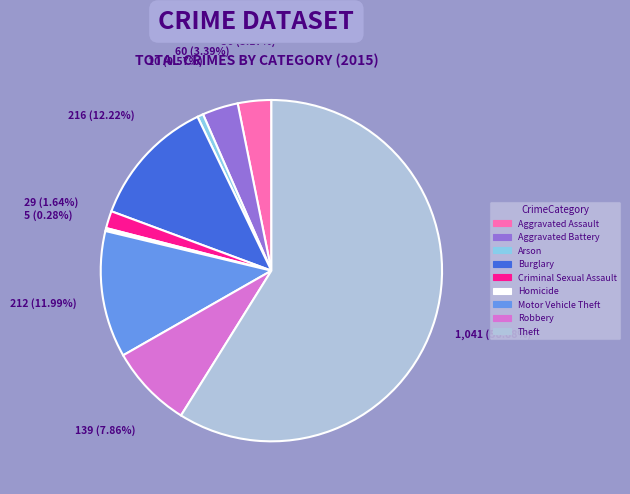

Combined, do Burglary and Criminal Sexual Assault account for over 50%?

No